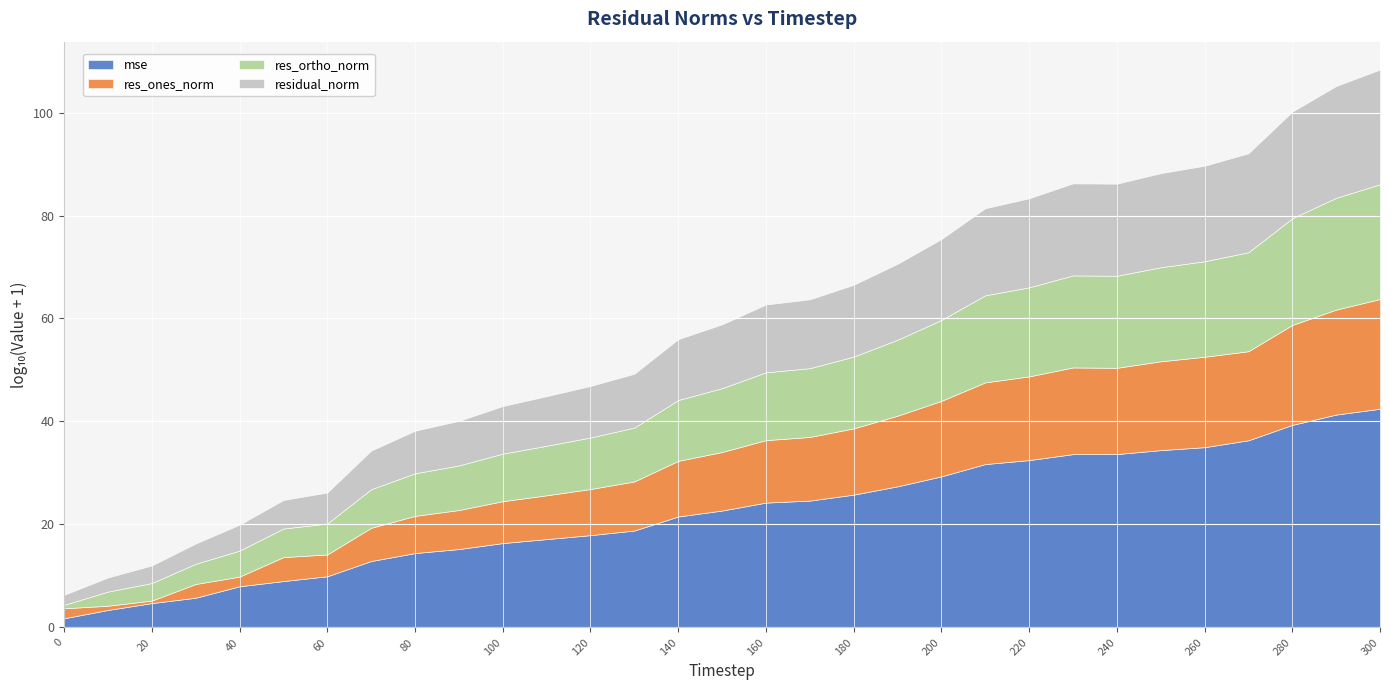

The res_ones_norm series shows 1351369428206.6 at 160. True or false?

True